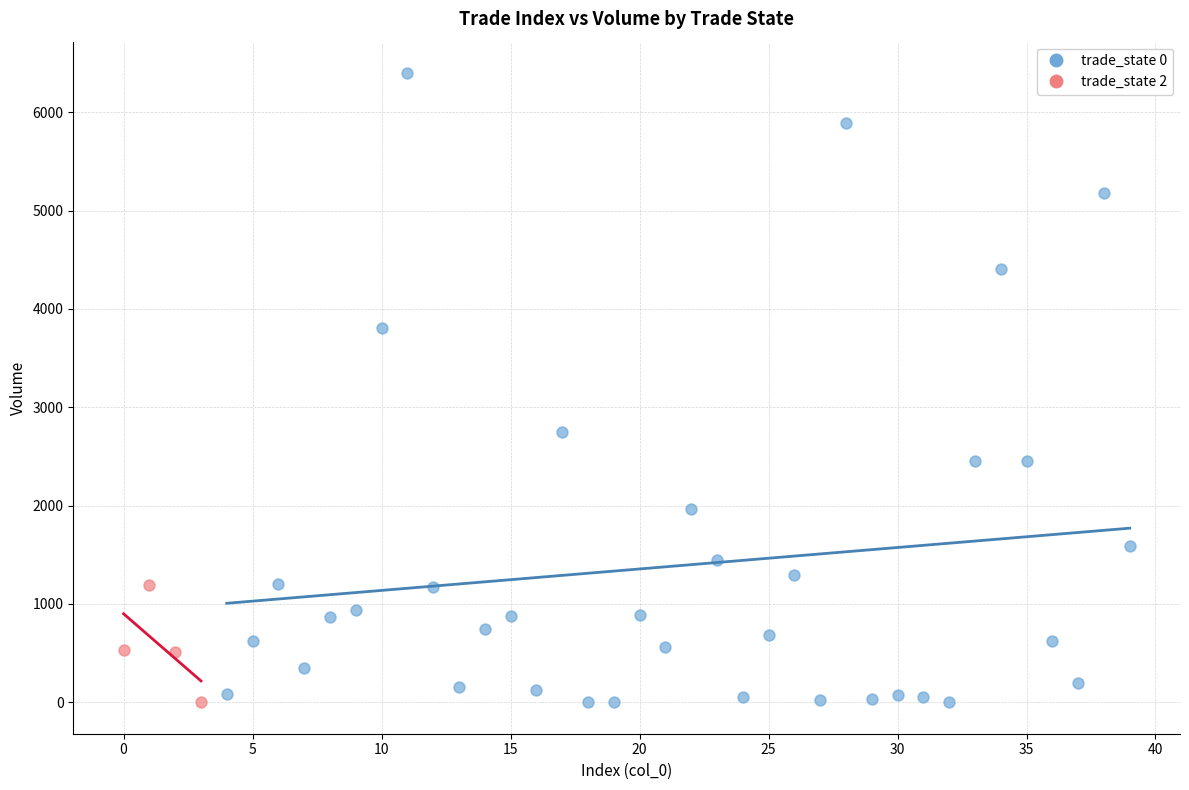

Which series has the widest spread of Y values?

trade_state 0